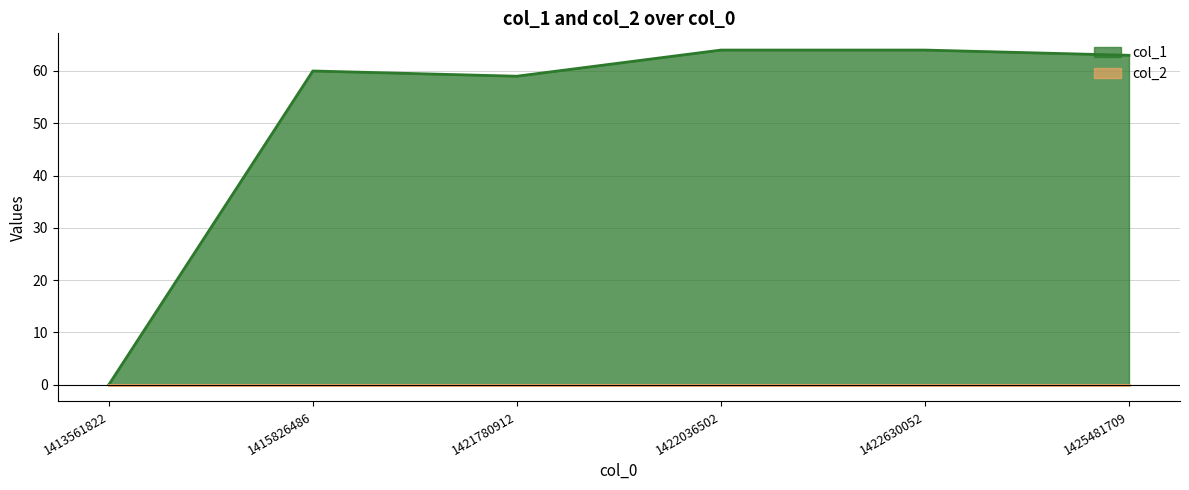

List the labels in order of value, largest first.

1422036502, 1422630052, 1425481709, 1415826486, 1421780912, 1413561822